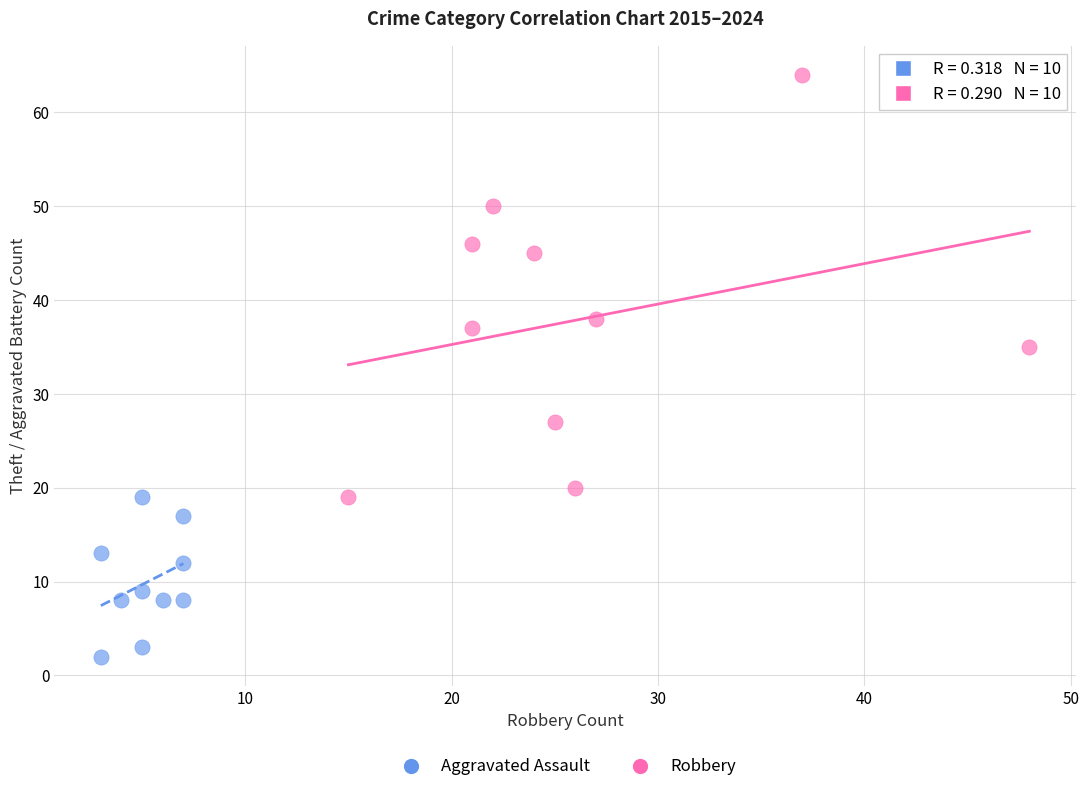

Which series reaches the maximum Y coordinate?

Robbery